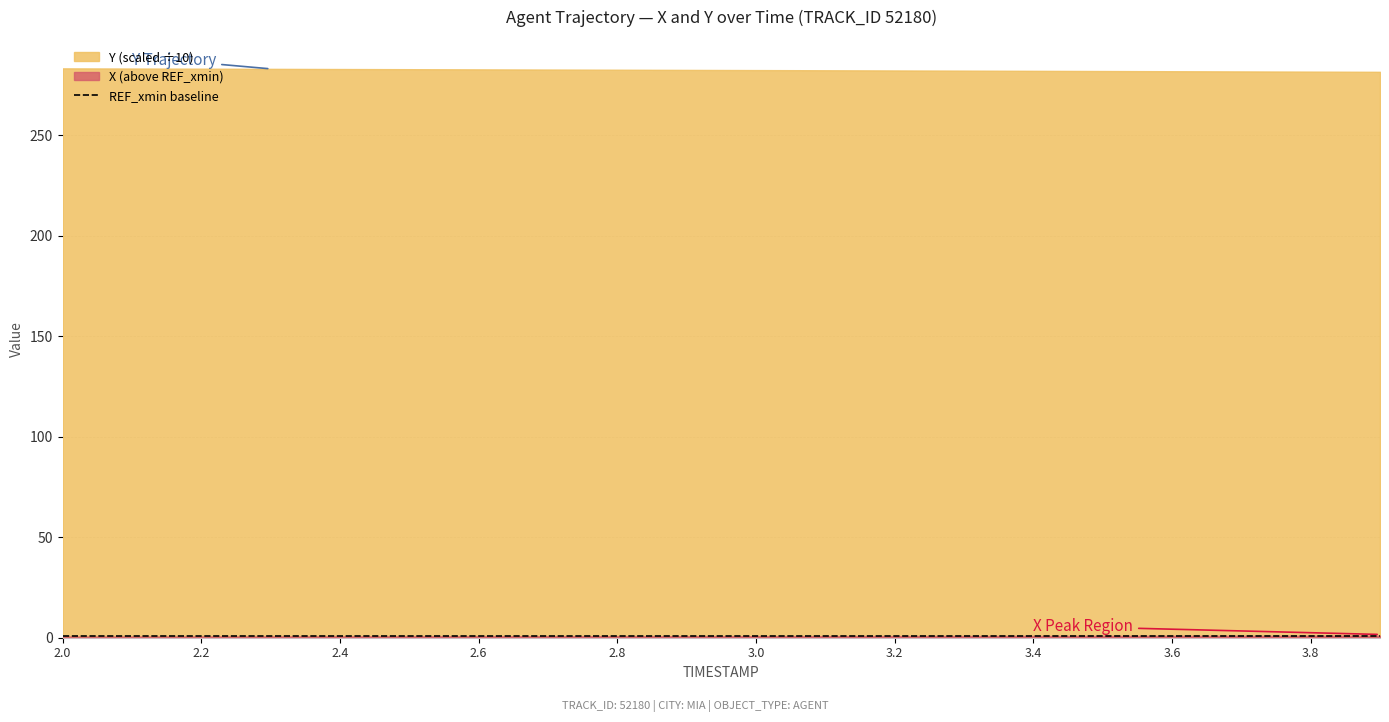

True or false: REF_xmin has more than 1 interior local peaks.

False